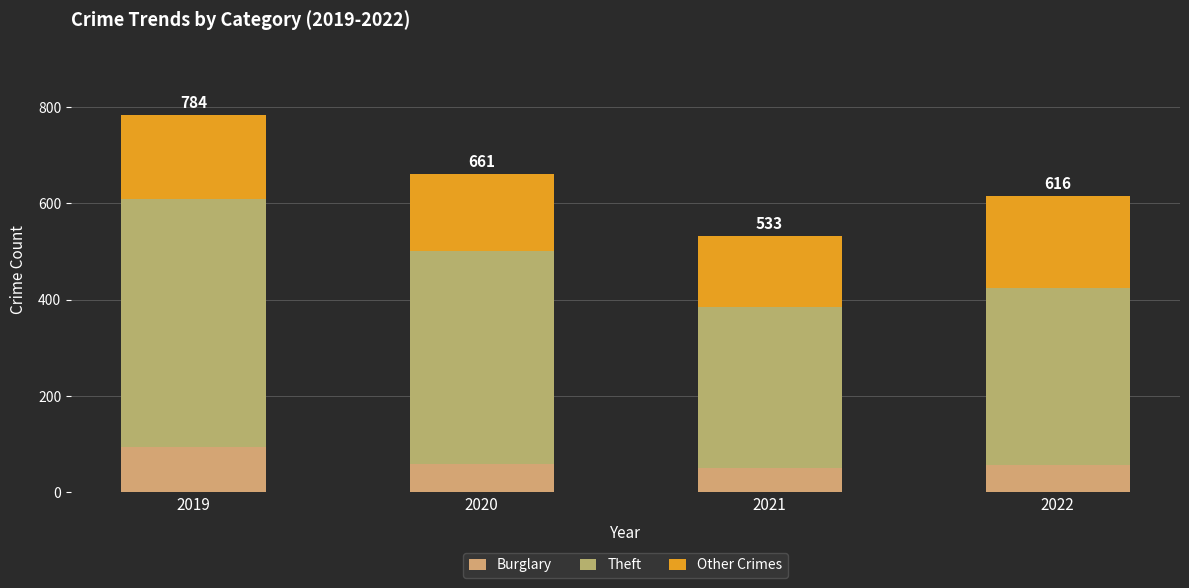

Does the chart contain any negative values?

No